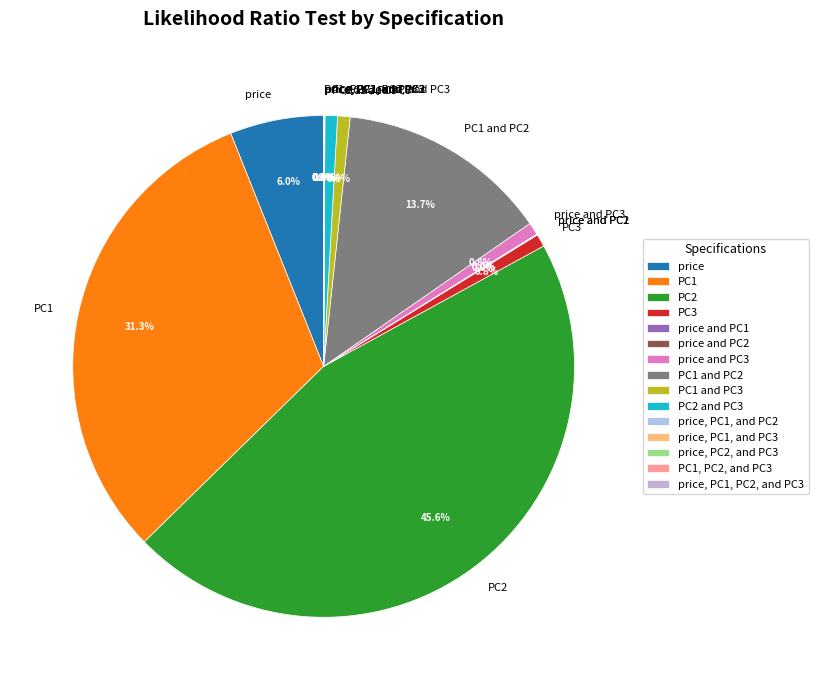

Does PC3 represent more than half of the total?

No